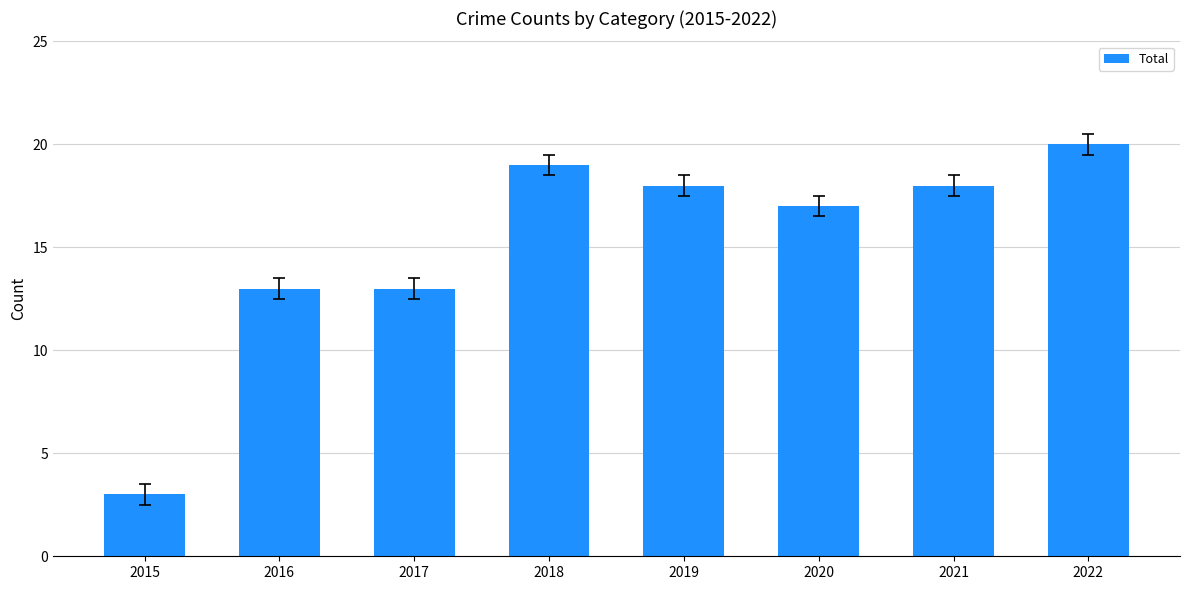

What is the sum of all values?

121